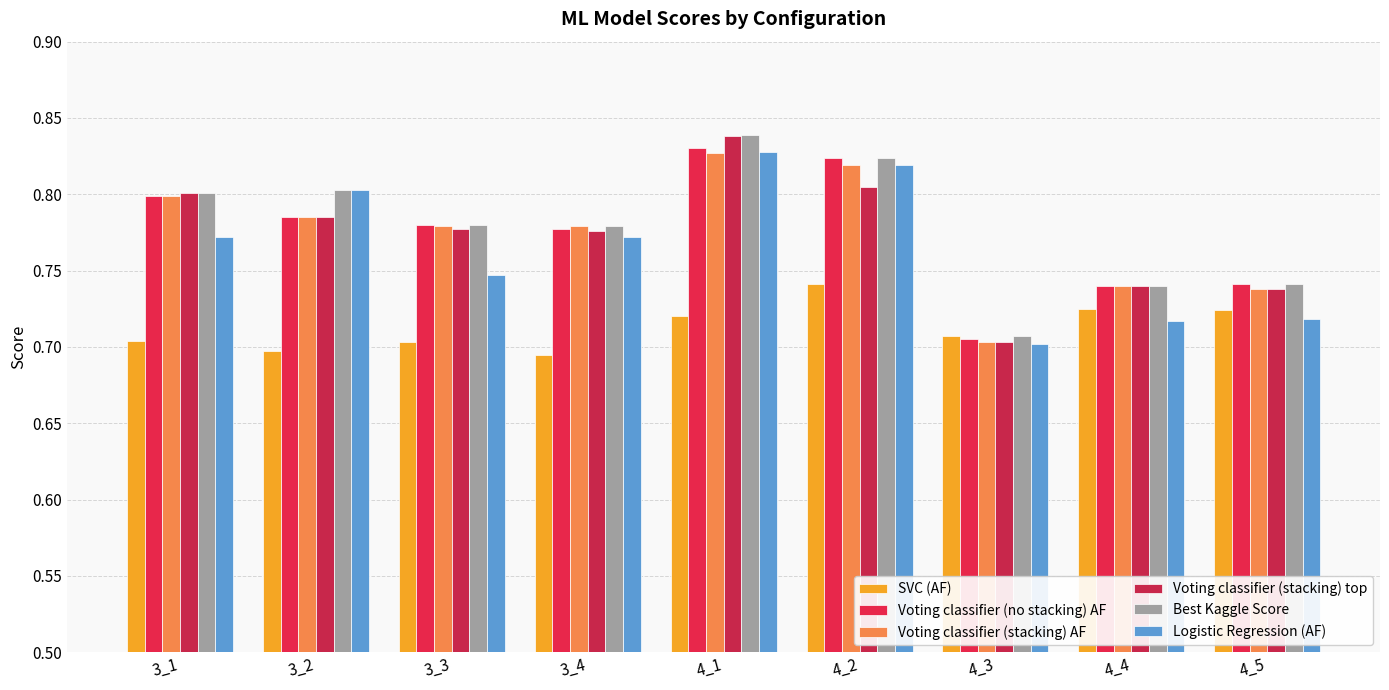

Are the bars grouped side by side (vs. stacked)?

Yes